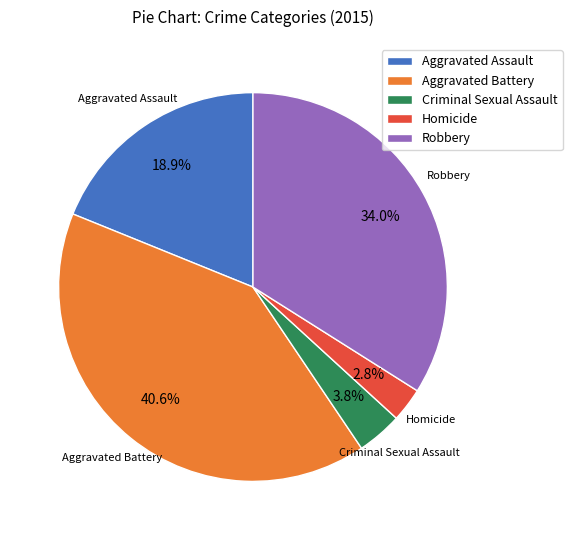

Count the number of slices in the pie.

5